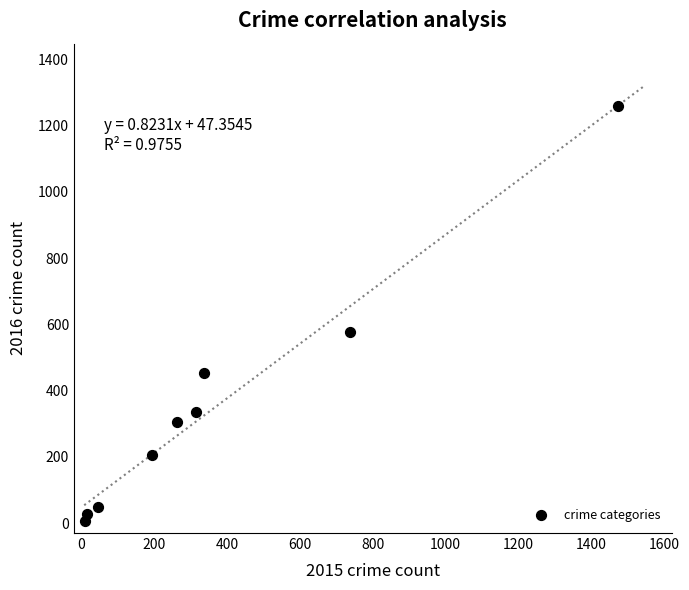

What Y value in the scatter plot is closest to 633?

576